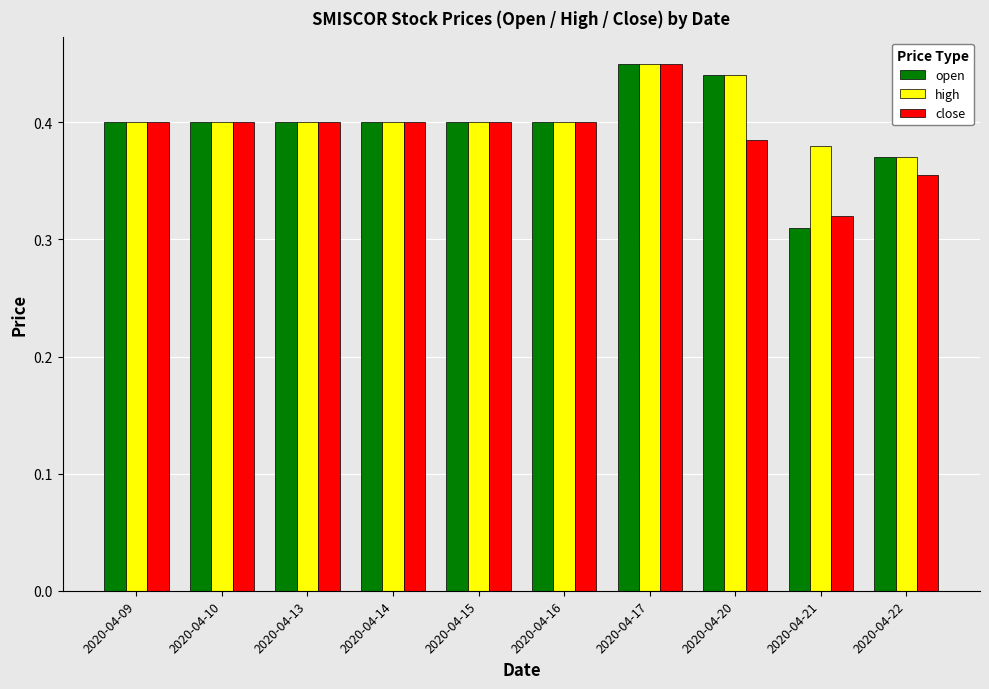

What is the difference between the second highest and minimum values in the high series?

0.1